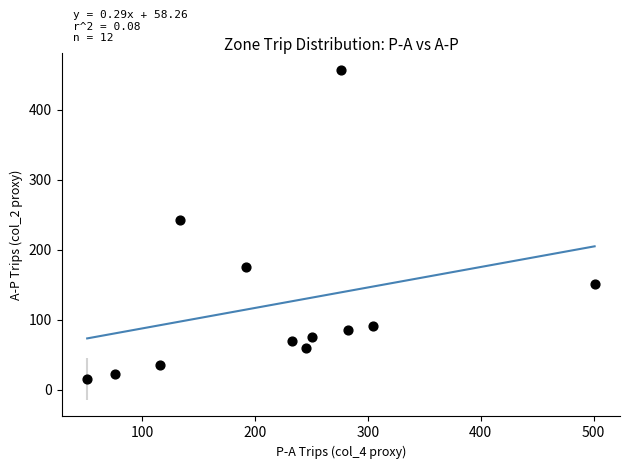

What is the average Y value?

123.0